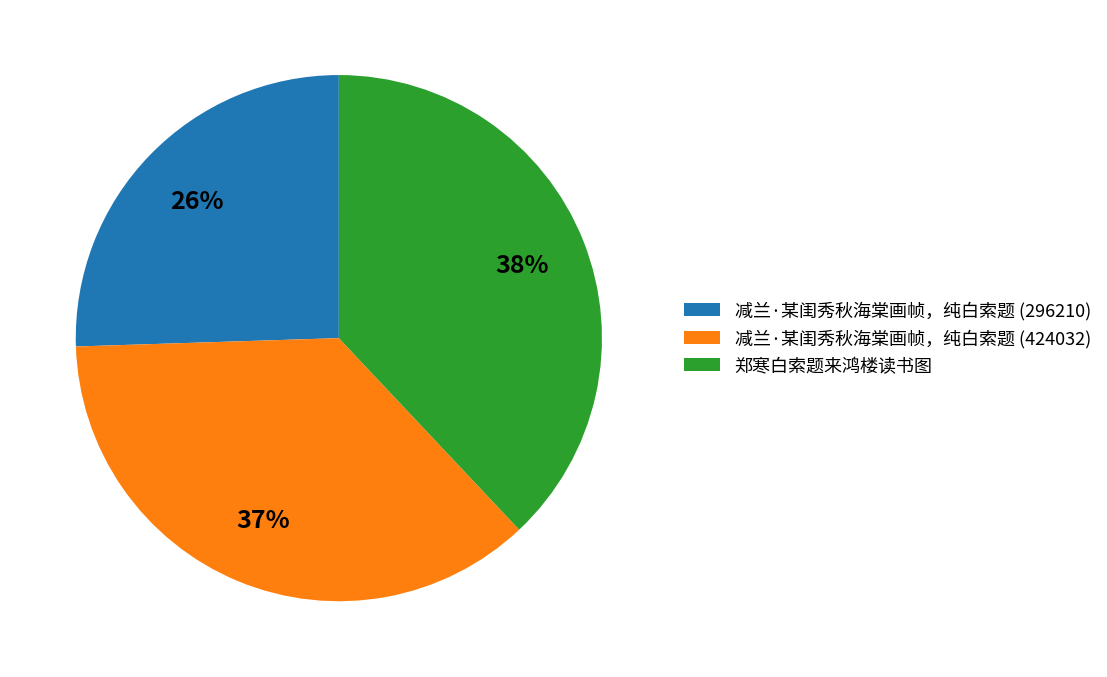

Does any single category account for the majority?

No